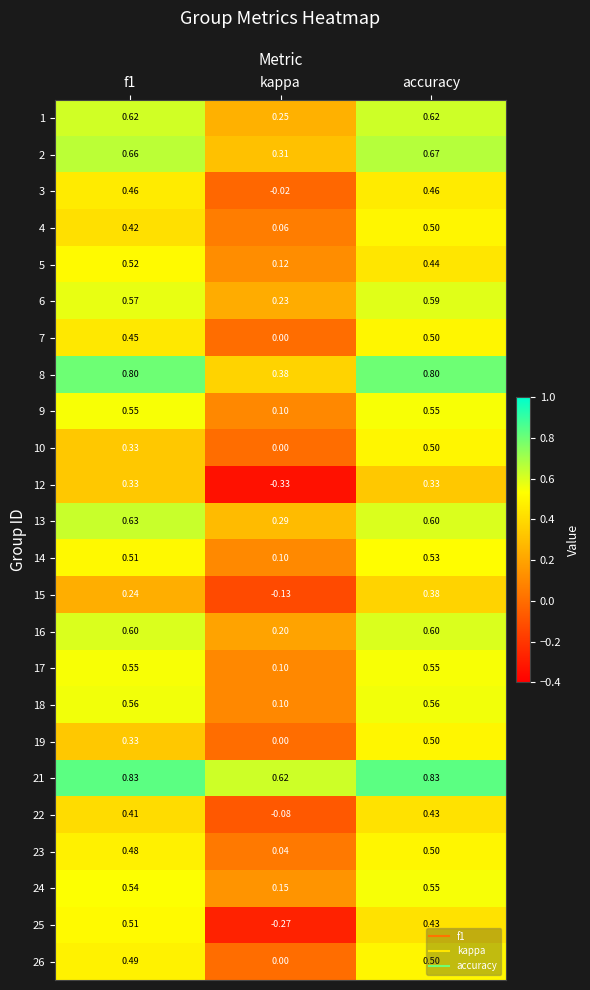

What is the maximum value shown in the chart?

0.8